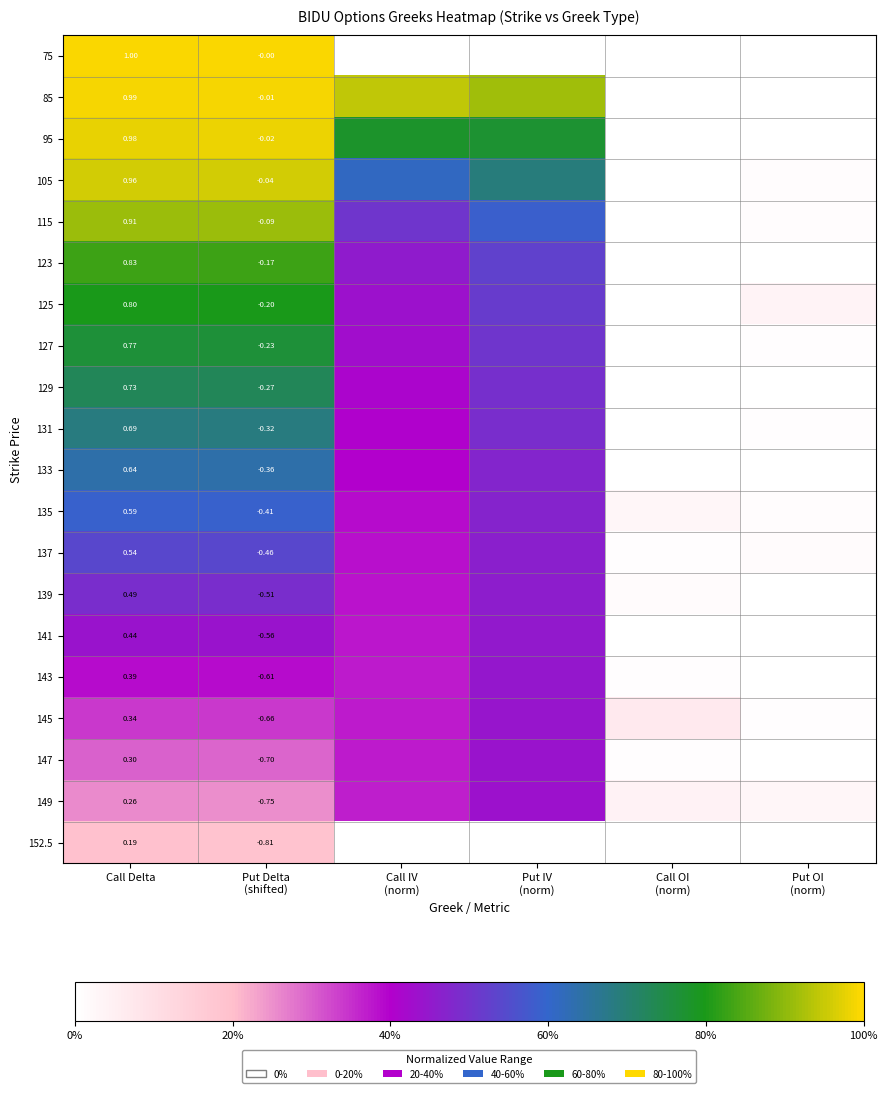

How many distinct data groups are displayed?

20